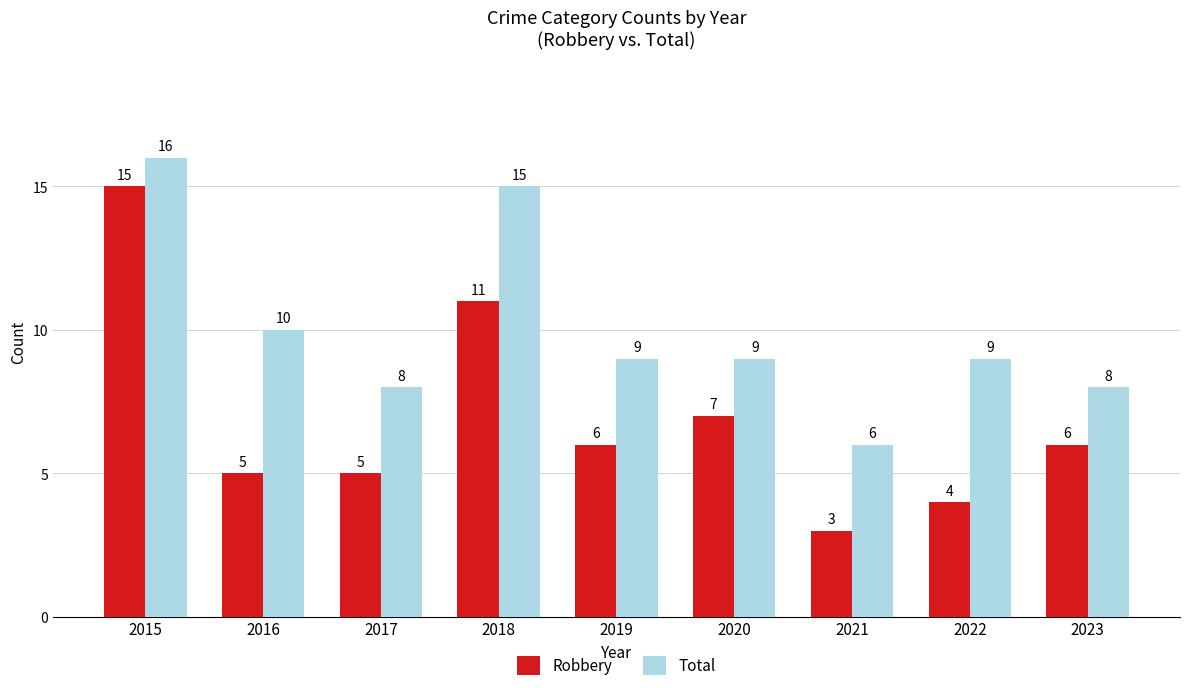

Rank the series at 2018 from highest to lowest value.

Total, Robbery